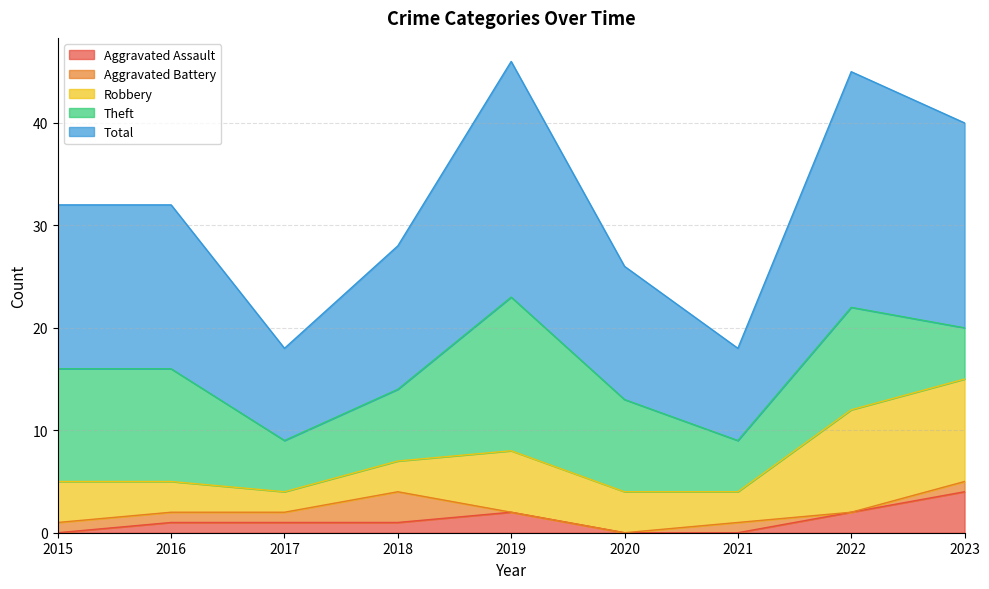

Which series ends up on top after the final intersection of Aggravated Assault and Aggravated Battery?

Aggravated Assault